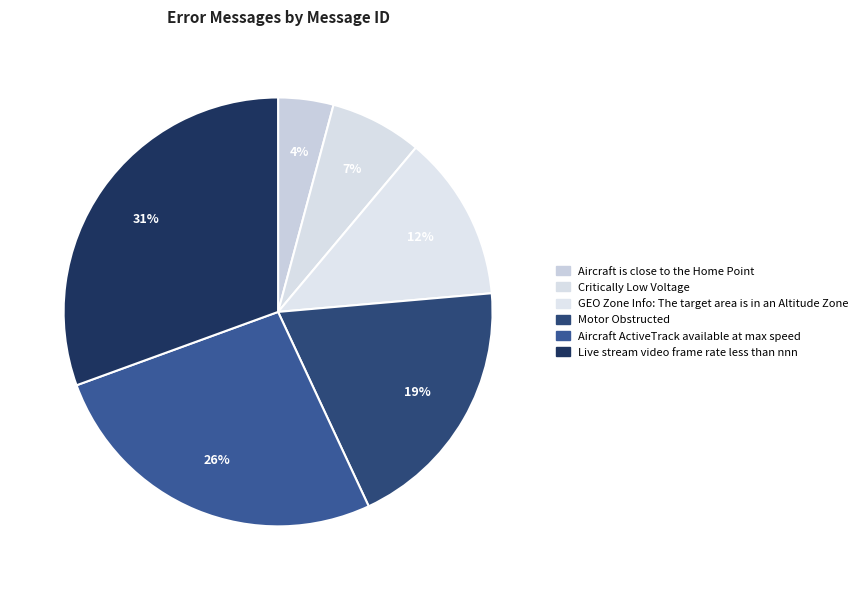

The Live stream video frame rate less than nnn slice represents 31% of the pie. True or false?

True